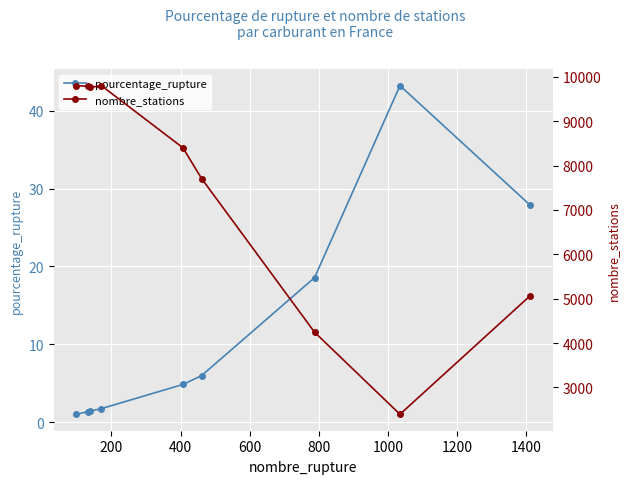

What is the value of the pourcentage_rupture point at the 6th from the left?

6.0